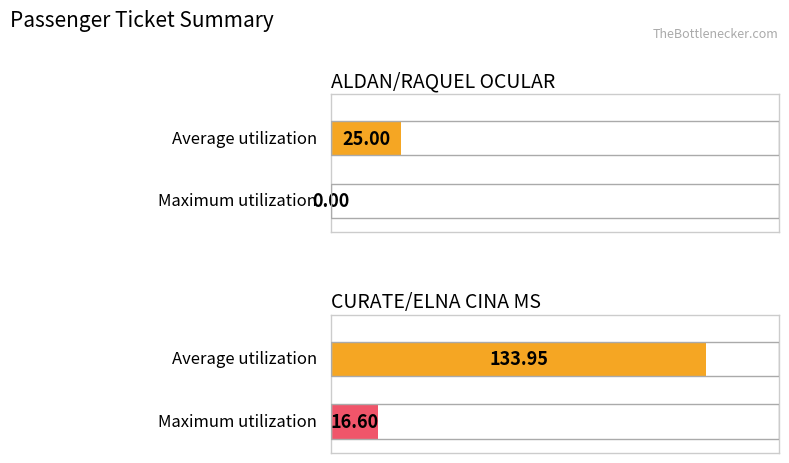

Which label corresponds to the largest value in the chart?

CURATE/ELNA CINA MS